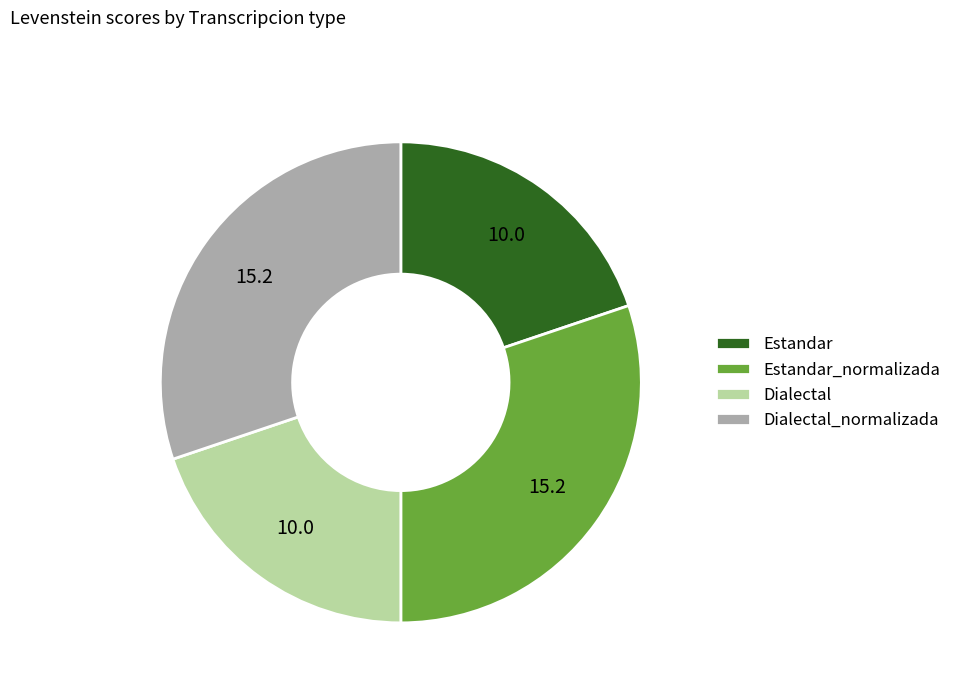

Approximately how many times larger is the value at Dialectal compared to Estandar_normalizada?

0.7